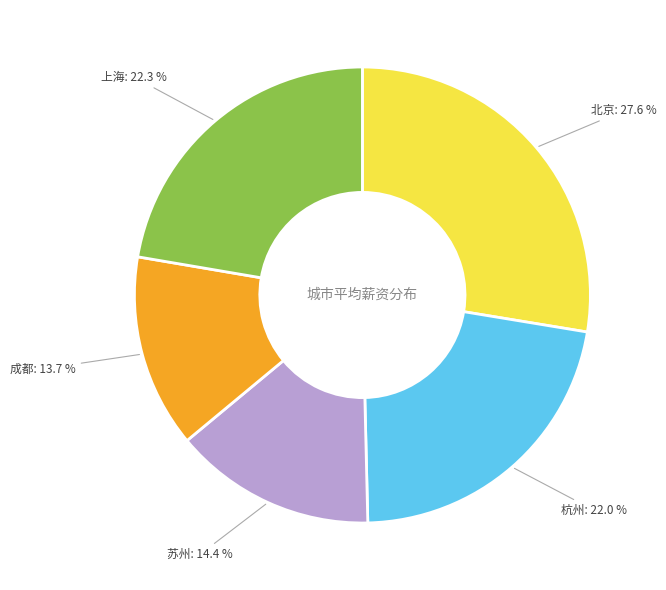

Is there any slice that represents more than half of the pie?

No